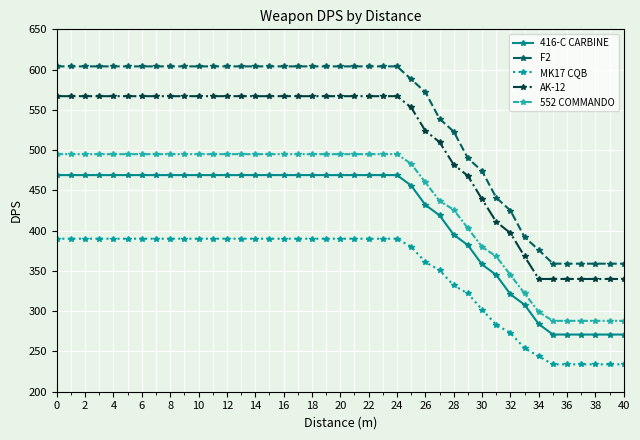

What is the maximum value for 416-C CARBINE?

469